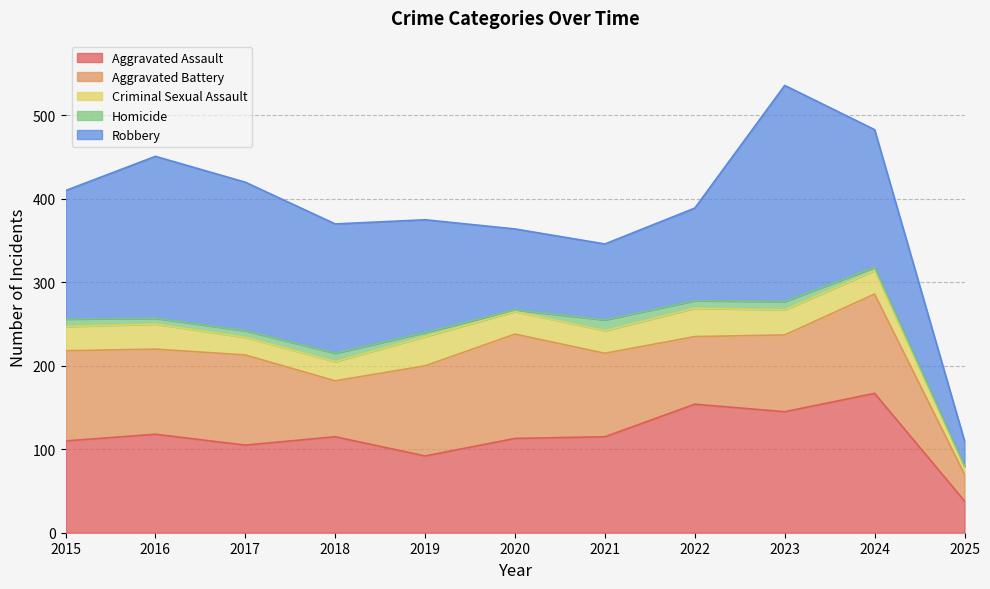

How many values in the Criminal Sexual Assault series are below 28?

5